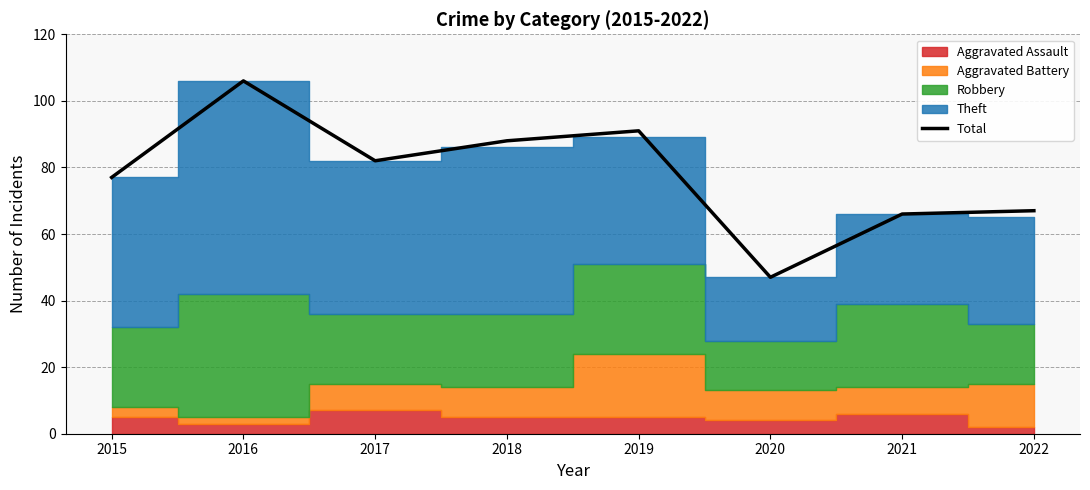

What is the ratio of the value at 2021 to the value at 2020?

1.4